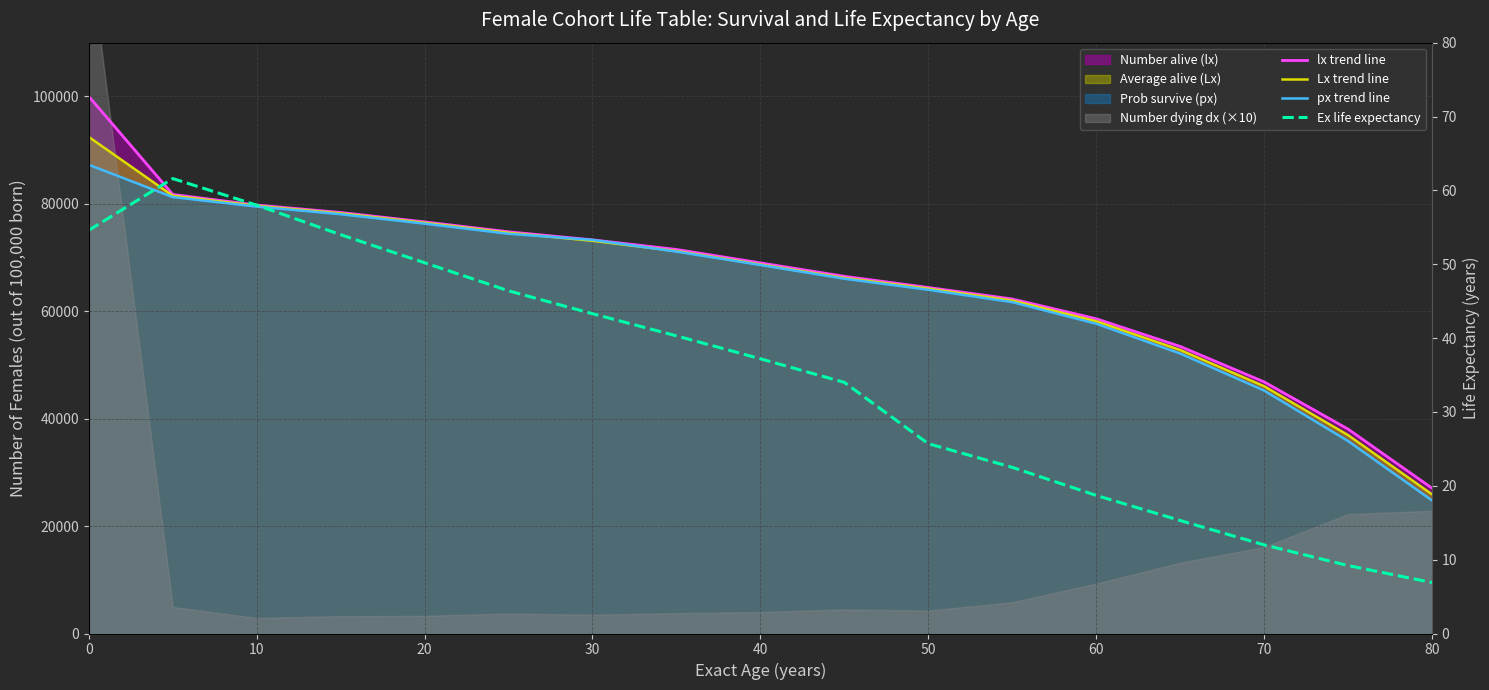

What is the lowest value of the Ex life expectancy series?

6.9